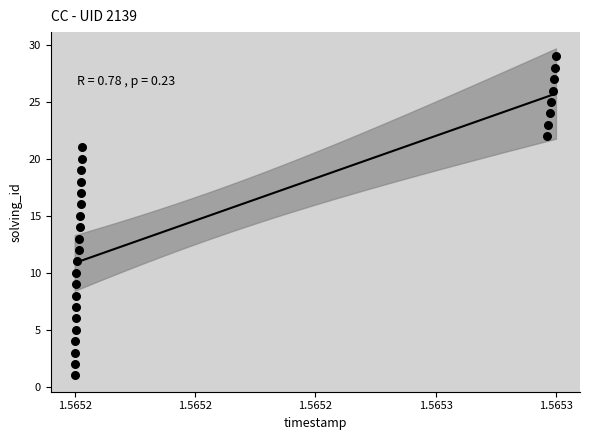

What is the range of Y values (max minus min)?

28